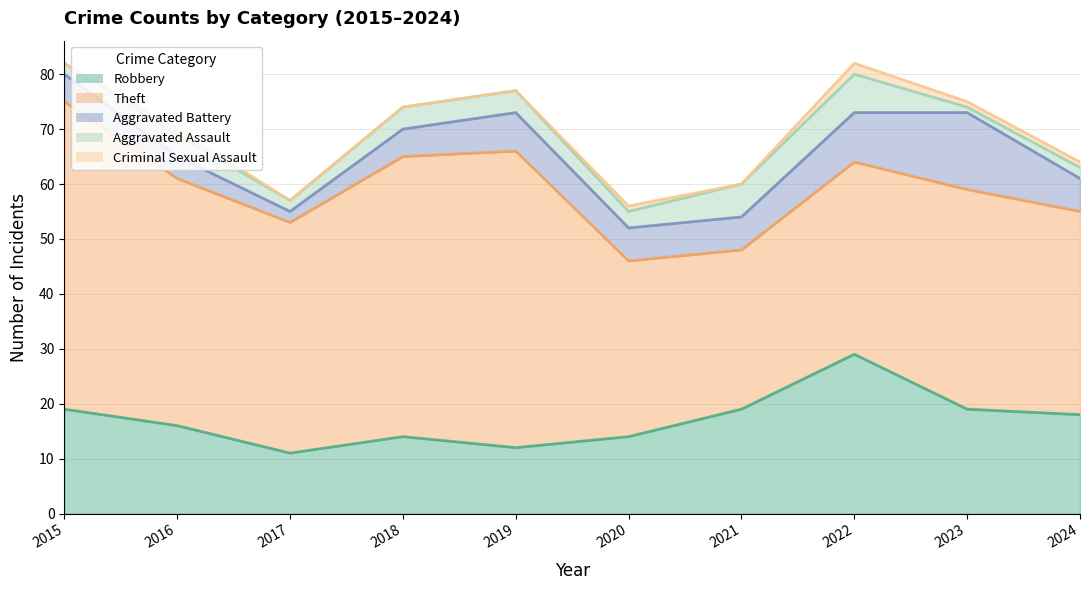

At how many categories does at least one series exceed 44?

4